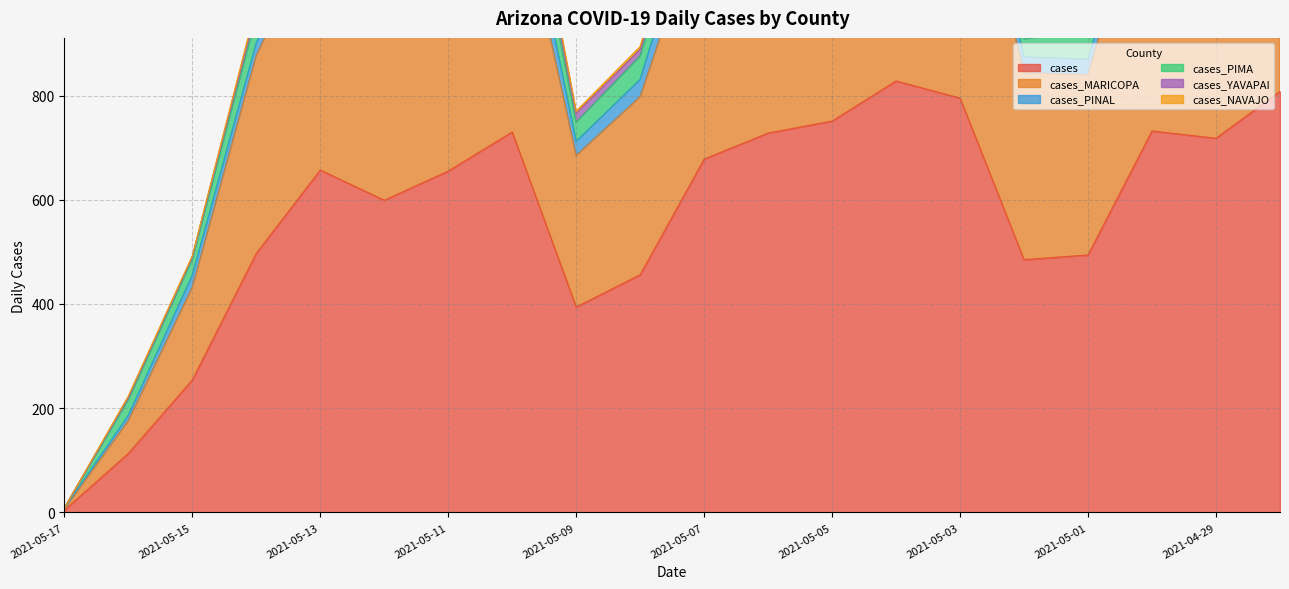

The value of cases at 2021-05-14 is 863. True or false?

False